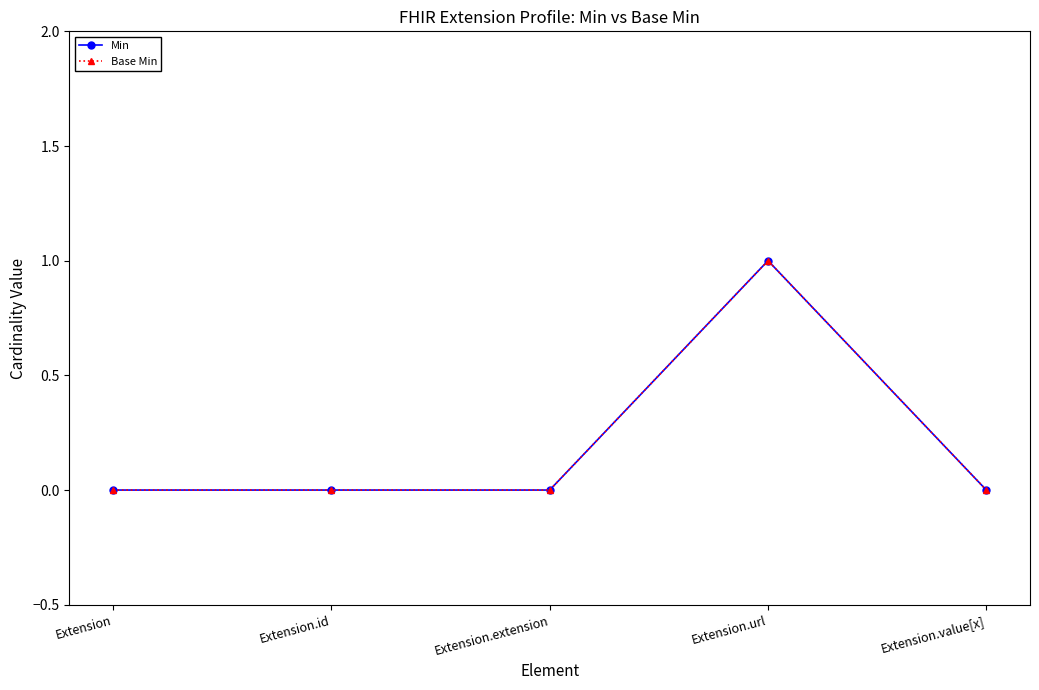

Does the chart display data point markers on the line(s)?

Yes